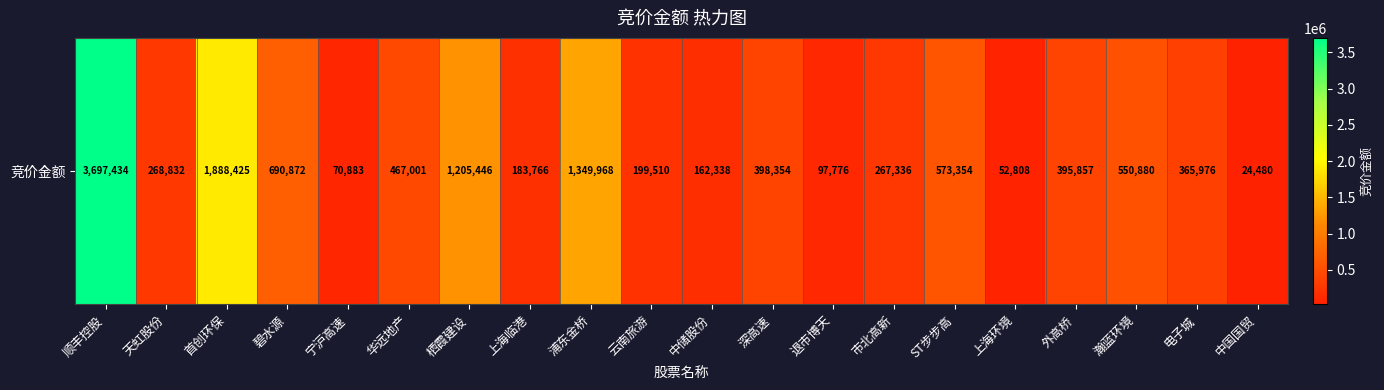

What is the change in value from 天虹股份 to 云南旅游?

-69322